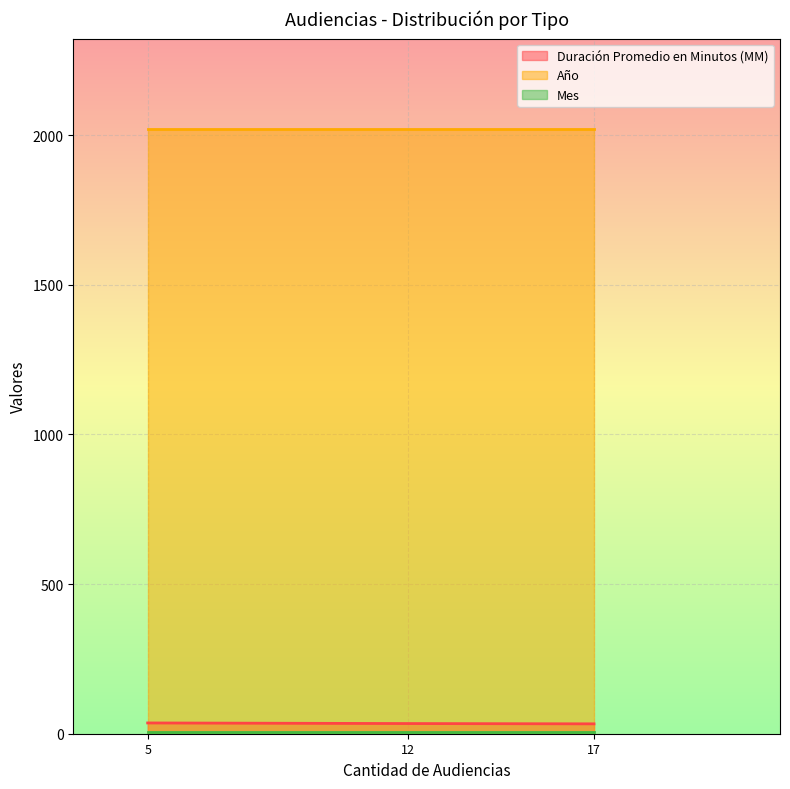

Reading left to right, list all the values displayed in this chart.

Duración Promedio en Minutos (MM): Citación A Audiencia=36	Citación A Audiencia De Juicio=34	Citación A Audiencia Preparatoria=33
Año: Citación A Audiencia=2020	Citación A Audiencia De Juicio=2020	Citación A Audiencia Preparatoria=2020
Mes: Citación A Audiencia=7	Citación A Audiencia De Juicio=7	Citación A Audiencia Preparatoria=7